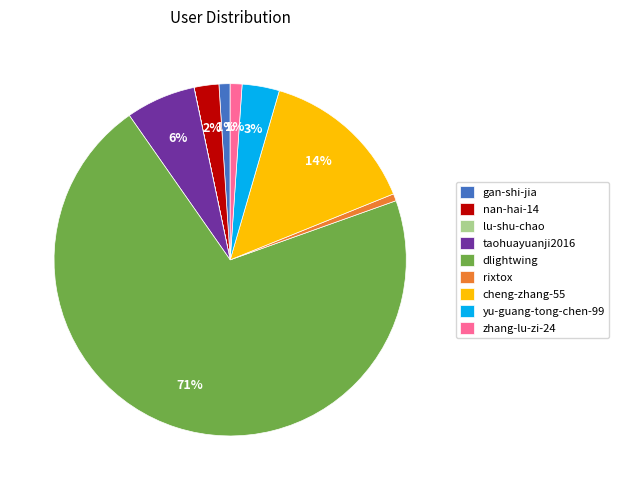

Between cheng-zhang-55 and dlightwing, which is larger?

dlightwing